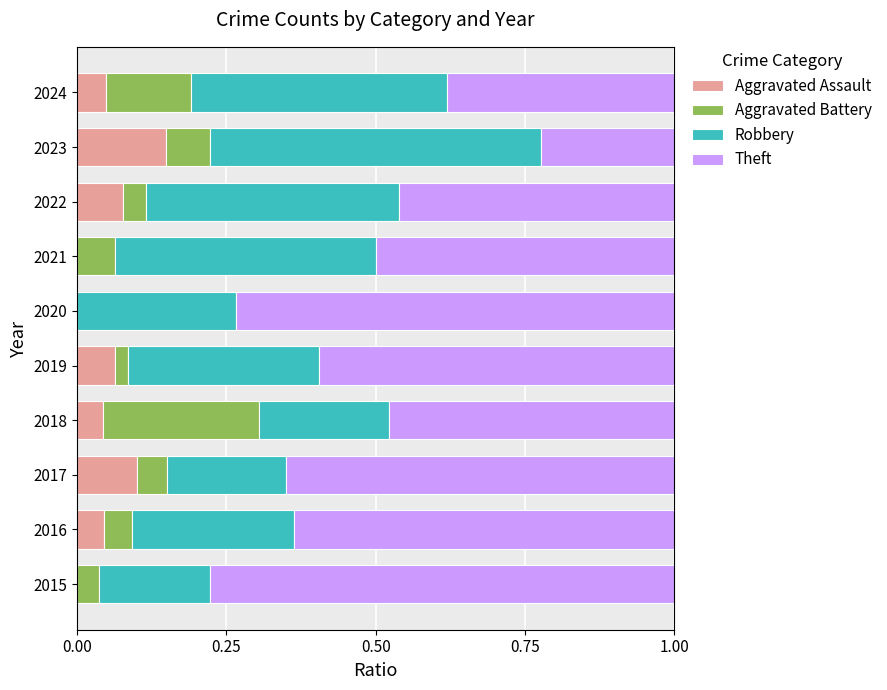

True or false: Aggravated Assault has a value of -0.1 at 2015.

False